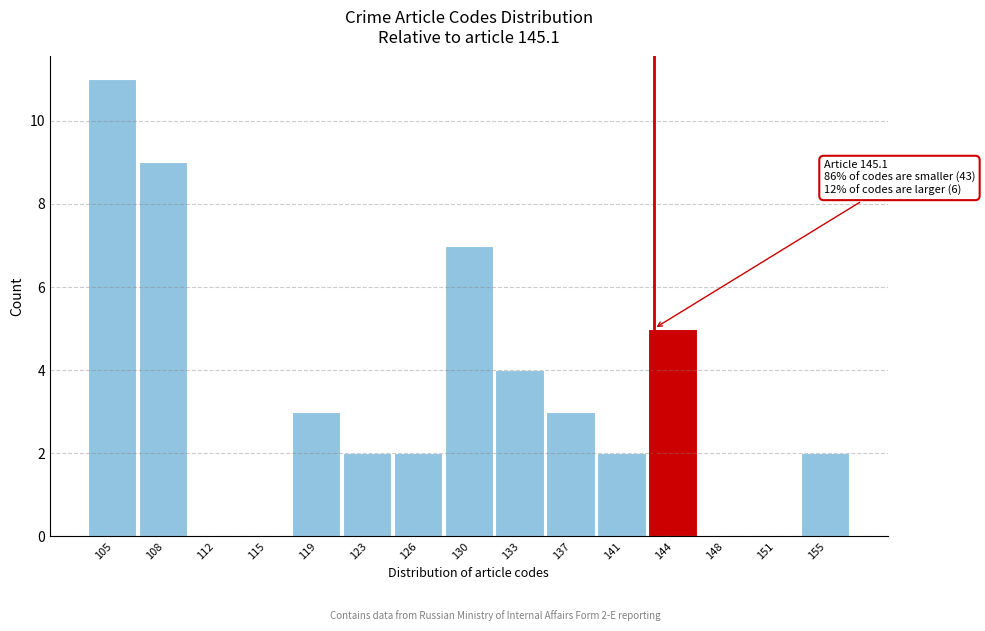

Reading left to right, transcribe all the data shown in this chart.

105=11	108=9	112=0	115=0	119=3	123=2	126=2	130=7	133=4	137=3	141=2	144=5	148=0	151=0	155=2